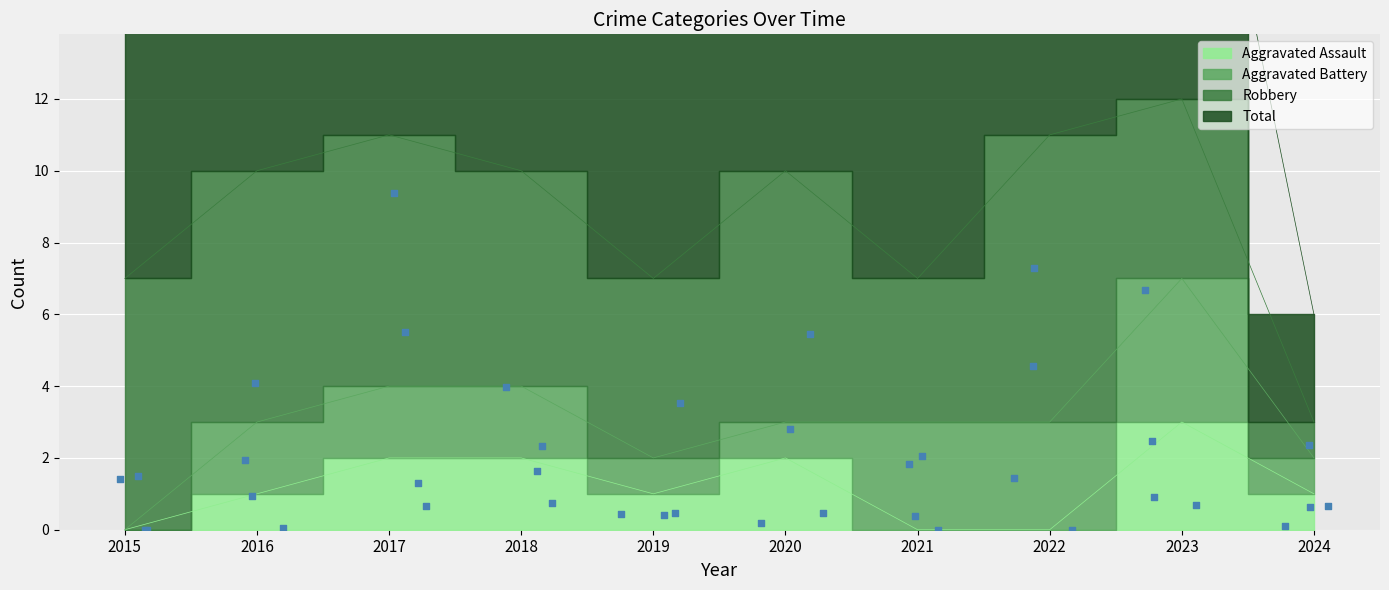

Which series reaches the maximum Y coordinate?

Total